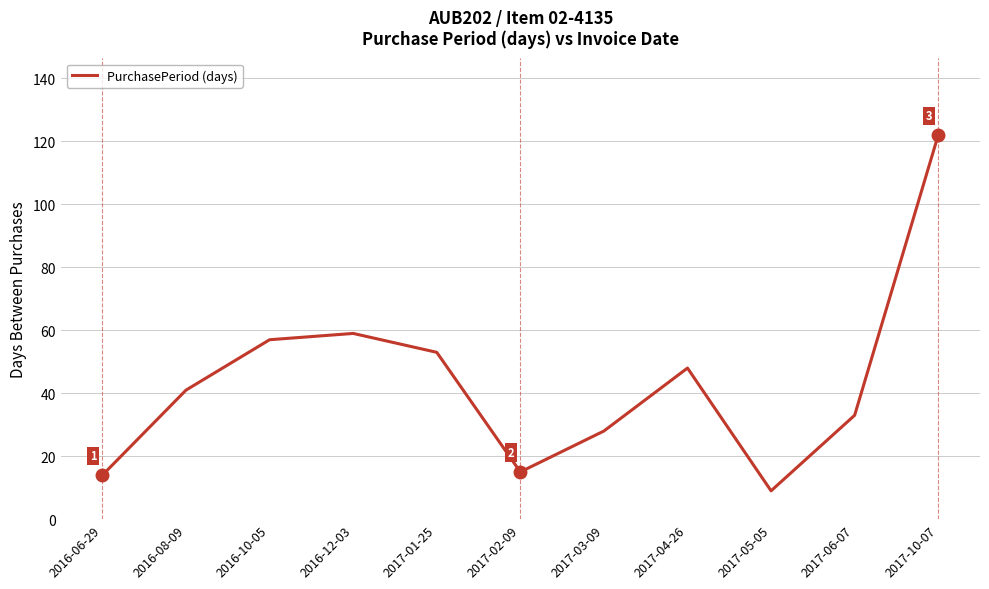

Where is the first local maximum?

2016-12-03